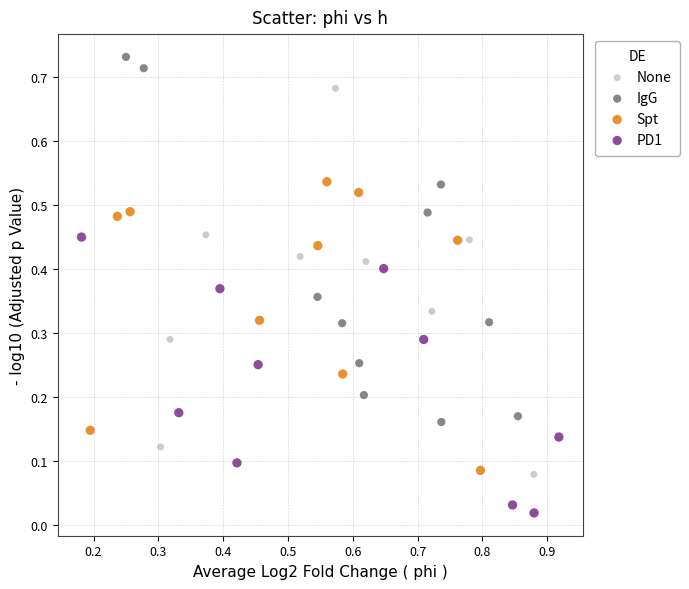

Which series reaches the minimum Y coordinate?

PD1